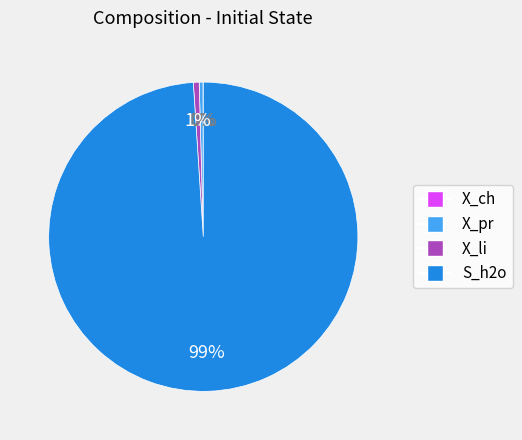

Is there a majority slice in this chart?

Yes